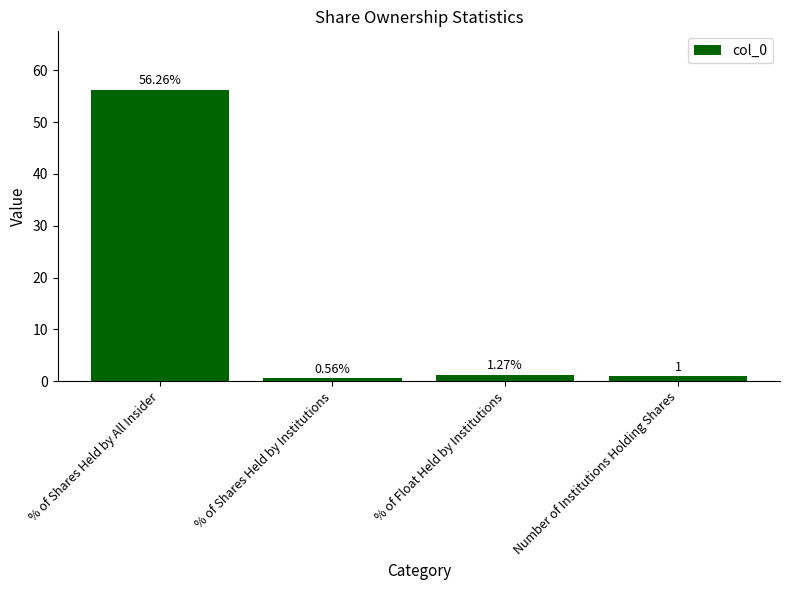

What is the average value?

14.8